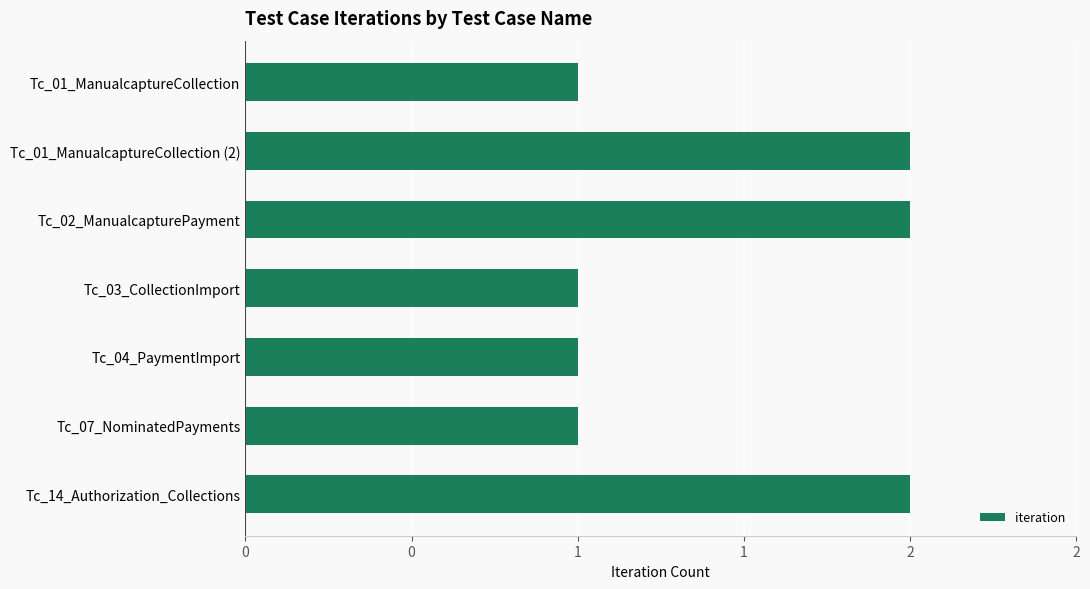

Are the bars horizontal?

Yes